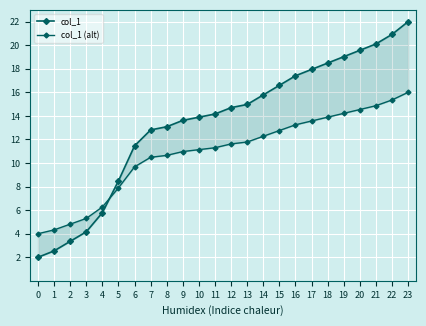

What is the smallest value displayed?

2.0